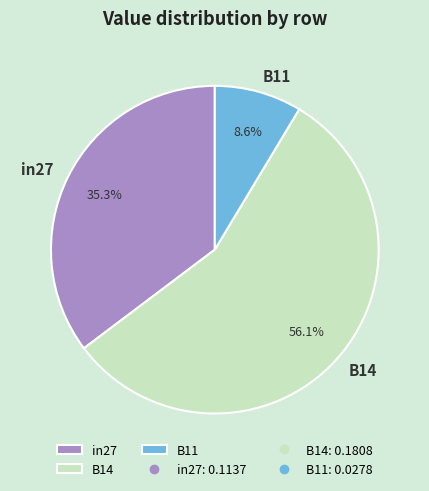

What is the smallest slice in the pie chart?

B11